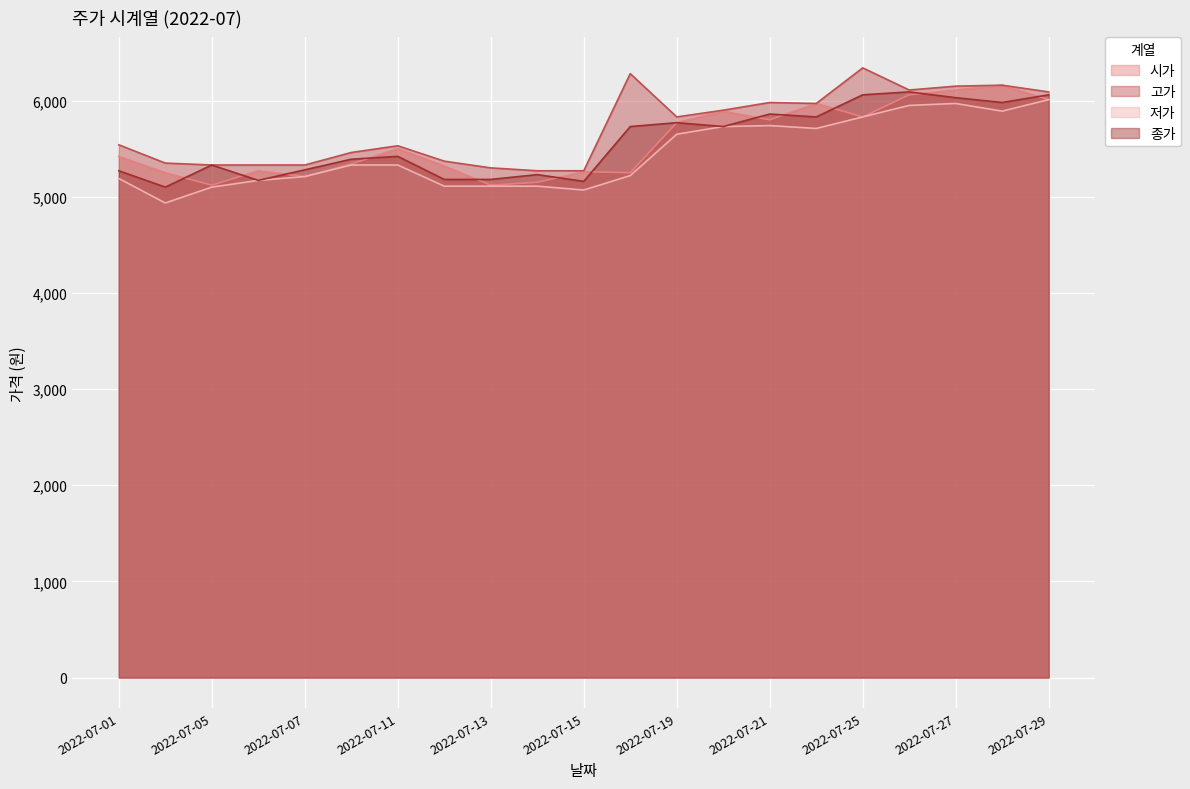

What is the spread (max minus min) of values at 2022-07-26?

160